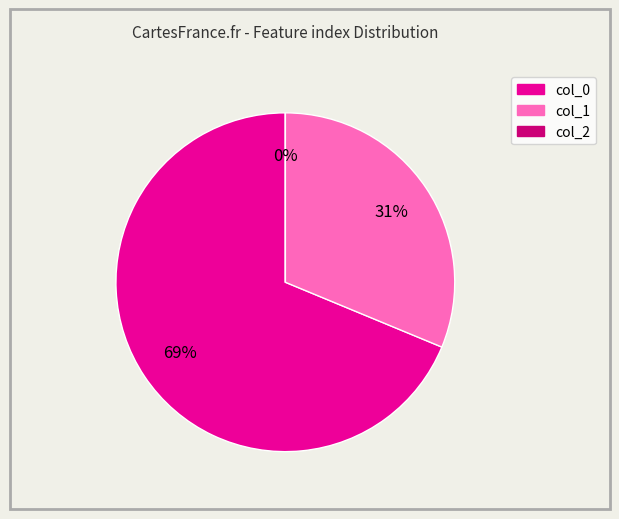

What percentage is NOT represented by 0?

31.2%